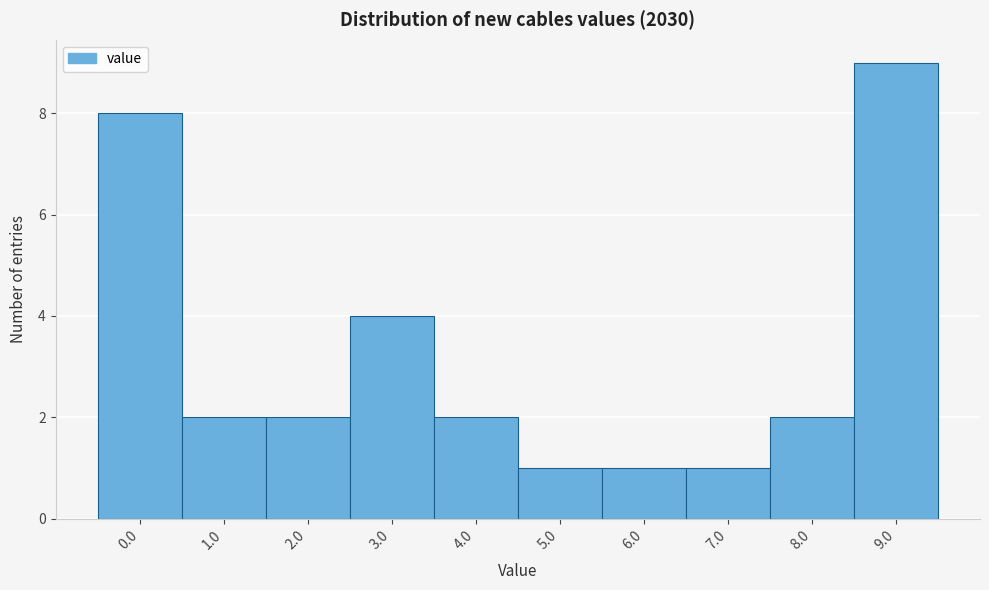

Reading left to right, what are all the values shown in this chart?

8	2	2	4	2	1	1	1	2	9